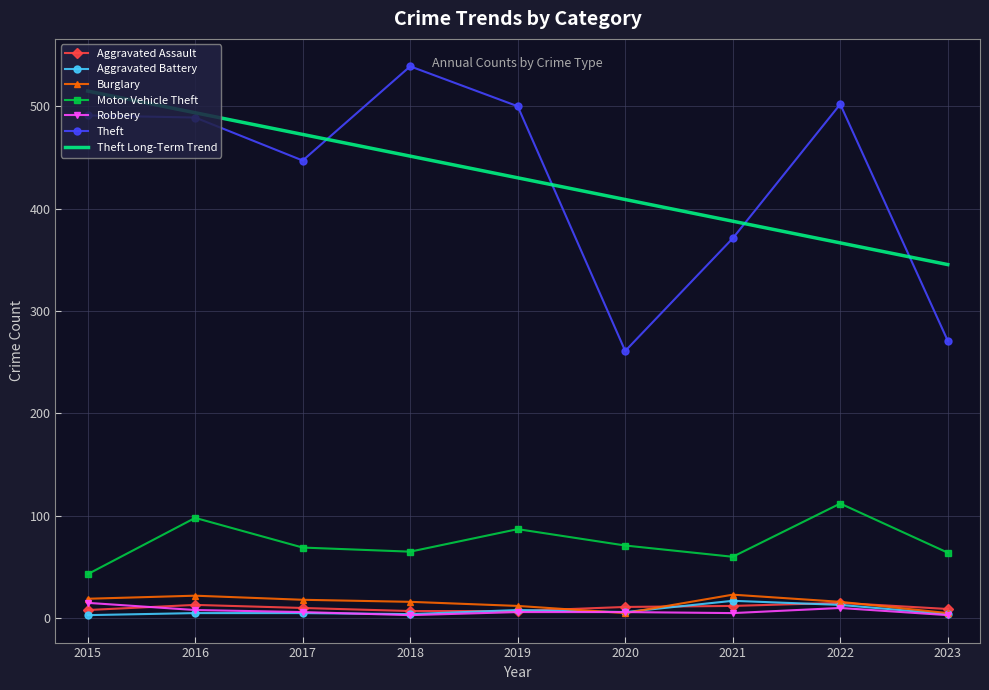

True or false: Aggravated Assault has more than 2 interior local peaks.

False